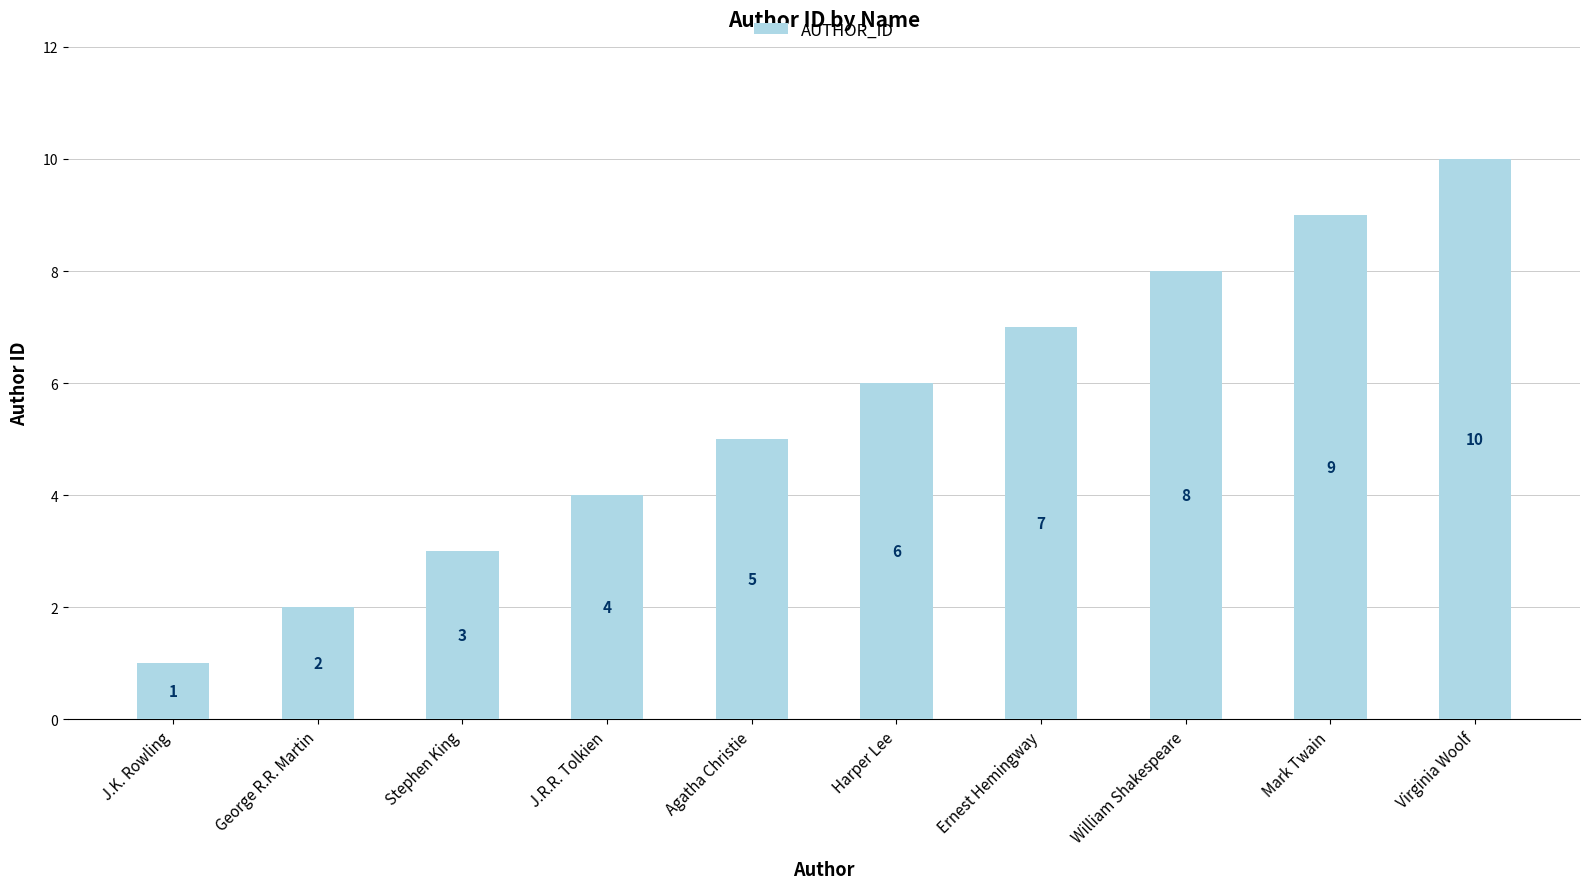

Which category has the lowest value across all series?

J.K. Rowling